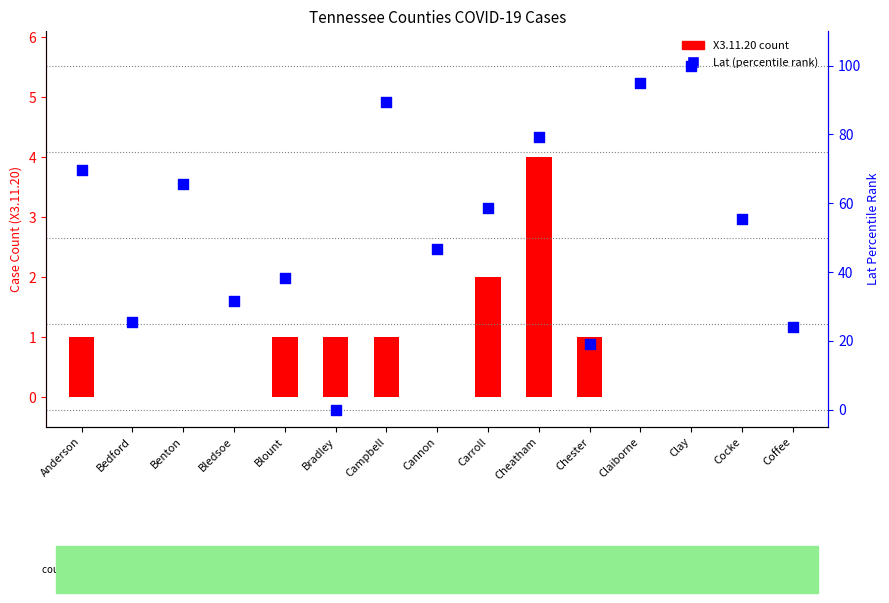

At how many categories does at least one series exceed 99?

1